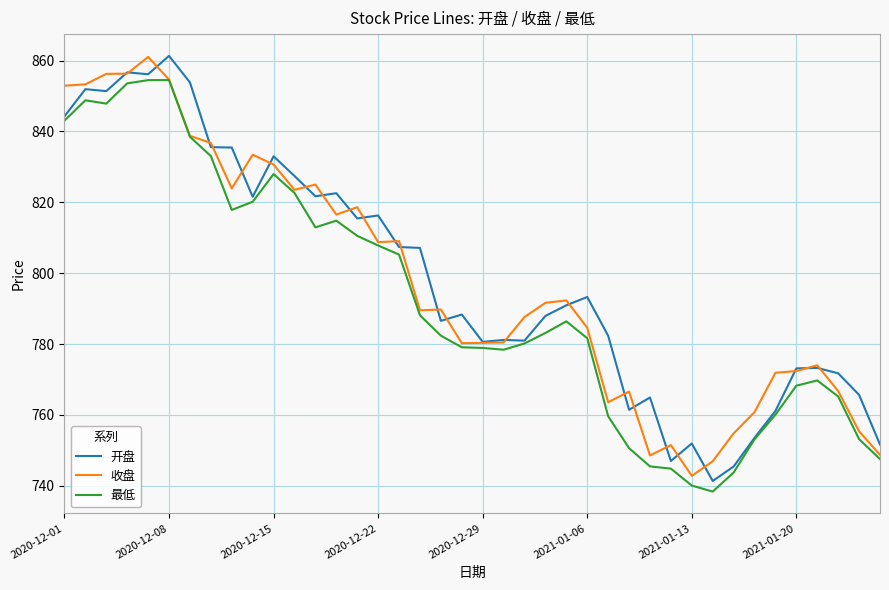

What is the lowest value of the 最低 series?

738.4